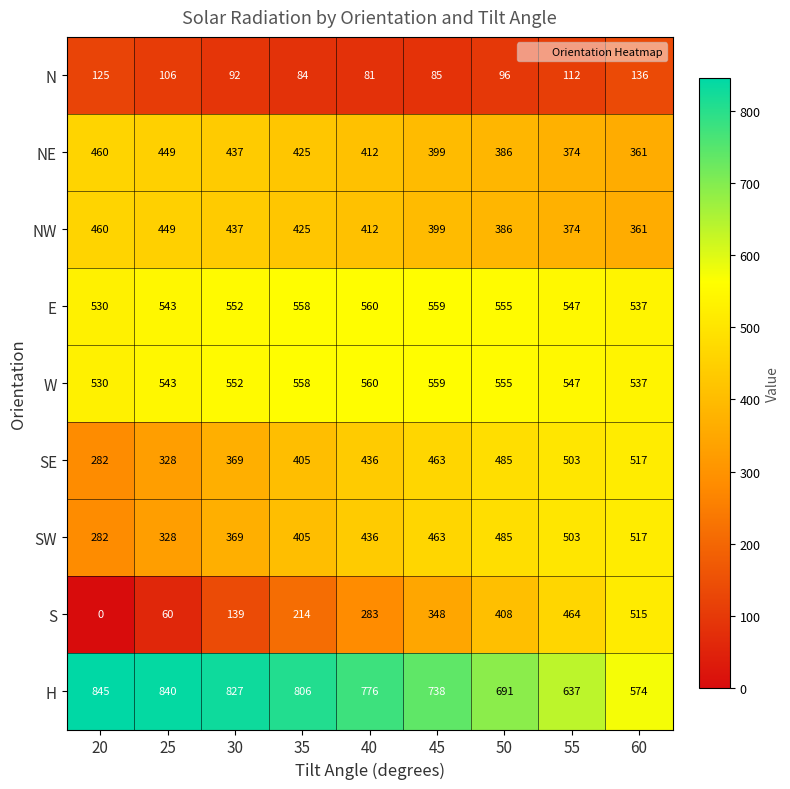

What is the lowest value of the E series?

530